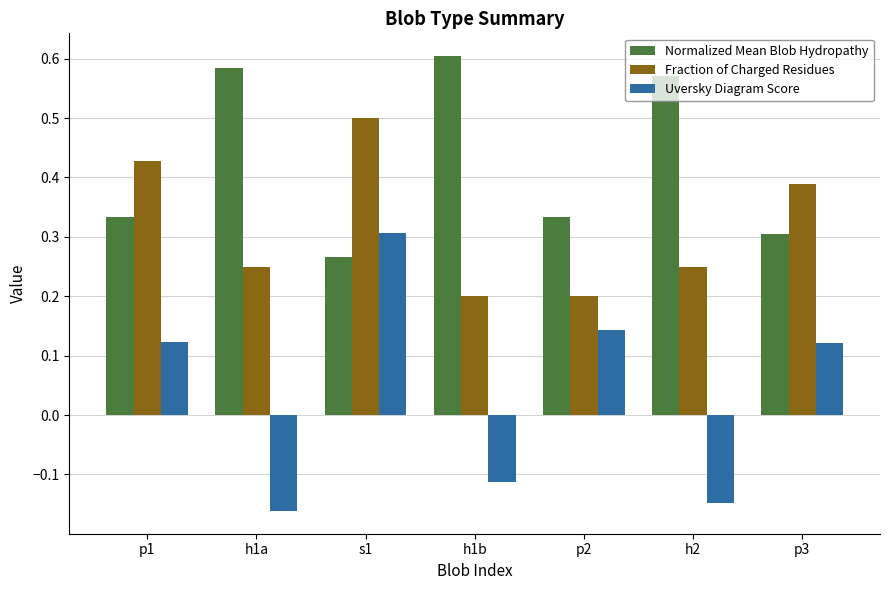

How many data points does each series have?

7